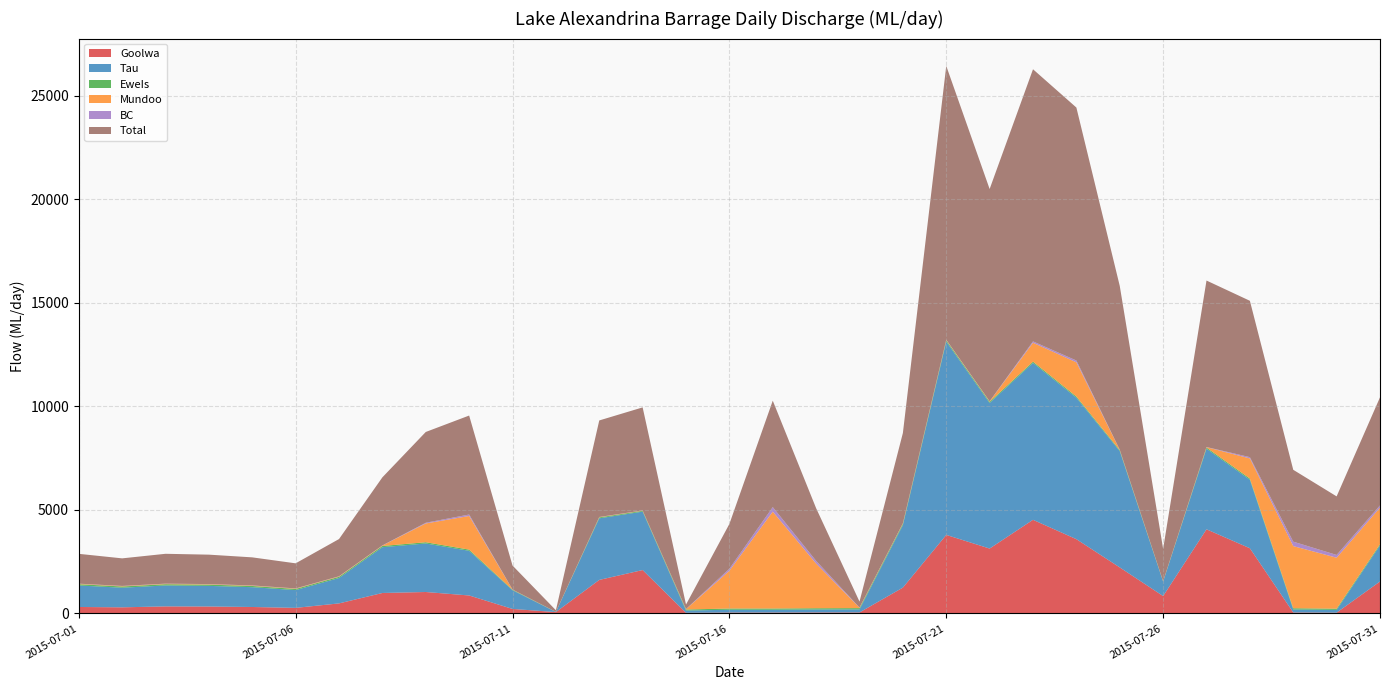

Reading right to left, transcribe all the data shown in this chart.

Goolwa: 2015-07-31=1544.9	2015-07-30=40.5	2015-07-29=49.1	2015-07-28=3149.7	2015-07-27=4064.6	2015-07-26=842.4	2015-07-25=2224.2	2015-07-24=3587.8	2015-07-23=4522.9	2015-07-22=3135.3	2015-07-21=3794.3	2015-07-20=1250.1	2015-07-19=51.1	2015-07-18=49.5	2015-07-17=45.8	2015-07-16=46.1	2015-07-15=34.3	2015-07-14=2098.1	2015-07-13=1621.4	2015-07-12=68.5	2015-07-11=220.4	2015-07-10=870.2	2015-07-09=1037.8	2015-07-08=990.6	2015-07-07=487.6	2015-07-06=271.8	2015-07-05=314.0	2015-07-04=337.6	2015-07-03=342.9	2015-07-02=298.0	2015-07-01=314.8
Tau: 2015-07-31=1740.4	2015-07-30=133.4	2015-07-29=144.8	2015-07-28=3306.6	2015-07-27=3891.3	2015-07-26=697.9	2015-07-25=5615.6	2015-07-24=6830.2	2015-07-23=7577.1	2015-07-22=7028.1	2015-07-21=9333.9	2015-07-20=3017.2	2015-07-19=147.7	2015-07-18=144.4	2015-07-17=135.8	2015-07-16=135.2	2015-07-15=108.7	2015-07-14=2820.6	2015-07-13=2973.9	2015-07-12=5.4	2015-07-11=903.0	2015-07-10=2157.0	2015-07-09=2342.8	2015-07-08=2210.3	2015-07-07=1226.1	2015-07-06=857.9	2015-07-05=956.3	2015-07-04=996.1	2015-07-03=1011.2	2015-07-02=947.4	2015-07-01=1038.4
EweIs: 2015-07-31=57.9	2015-07-30=56.6	2015-07-29=59.7	2015-07-28=58.7	2015-07-27=55.6	2015-07-26=13.7	2015-07-25=45.9	2015-07-24=55.7	2015-07-23=58.1	2015-07-22=56.7	2015-07-21=60.5	2015-07-20=61.4	2015-07-19=60.9	2015-07-18=60.2	2015-07-17=58.7	2015-07-16=58.3	2015-07-15=50.3	2015-07-14=38.7	2015-07-13=44.4	2015-07-12=3.3	2015-07-11=23.6	2015-07-10=57.3	2015-07-09=59.6	2015-07-08=59.2	2015-07-07=57.5	2015-07-06=55.9	2015-07-05=58.2	2015-07-04=59.6	2015-07-03=59.8	2015-07-02=58.9	2015-07-01=59.8
Mundoo: 2015-07-31=1767.7	2015-07-30=2462.3	2015-07-29=3000.5	2015-07-28=970.9	2015-07-27=19.3	2015-07-26=4.8	2015-07-25=16.0	2015-07-24=1651.5	2015-07-23=912.8	2015-07-22=19.7	2015-07-21=21.0	2015-07-20=21.3	2015-07-19=21.2	2015-07-18=2154.9	2015-07-17=4676.8	2015-07-16=1826.1	2015-07-15=17.5	2015-07-14=13.4	2015-07-13=15.4	2015-07-12=1.2	2015-07-11=8.2	2015-07-10=1623.5	2015-07-09=906.7	2015-07-08=20.6	2015-07-07=20.0	2015-07-06=19.4	2015-07-05=20.2	2015-07-04=20.7	2015-07-03=20.8	2015-07-02=20.5	2015-07-01=20.8
BC: 2015-07-31=106.9	2015-07-30=133.9	2015-07-29=214.4	2015-07-28=62.0	2015-07-27=6.0	2015-07-26=1.5	2015-07-25=4.9	2015-07-24=87.1	2015-07-23=65.6	2015-07-22=6.1	2015-07-21=6.5	2015-07-20=6.6	2015-07-19=6.5	2015-07-18=131.5	2015-07-17=219.9	2015-07-16=95.9	2015-07-15=5.4	2015-07-14=4.1	2015-07-13=4.8	2015-07-12=0.4	2015-07-11=2.5	2015-07-10=69.9	2015-07-09=34.7	2015-07-08=6.3	2015-07-07=6.1	2015-07-06=6.0	2015-07-05=6.2	2015-07-04=6.4	2015-07-03=6.4	2015-07-02=6.3	2015-07-01=6.4
Total: 2015-07-31=5217.8	2015-07-30=2826.9	2015-07-29=3468.5	2015-07-28=7547.9	2015-07-27=8036.8	2015-07-26=1560.3	2015-07-25=7906.6	2015-07-24=12212.3	2015-07-23=13136.6	2015-07-22=10245.9	2015-07-21=13216.3	2015-07-20=4356.6	2015-07-19=287.4	2015-07-18=2540.7	2015-07-17=5137.1	2015-07-16=2161.7	2015-07-15=216.2	2015-07-14=4974.9	2015-07-13=4659.9	2015-07-12=78.7	2015-07-11=1157.8	2015-07-10=4778.0	2015-07-09=4381.7	2015-07-08=3287.0	2015-07-07=1797.3	2015-07-06=1211.0	2015-07-05=1355.0	2015-07-04=1420.4	2015-07-03=1441.1	2015-07-02=1331.0	2015-07-01=1440.3